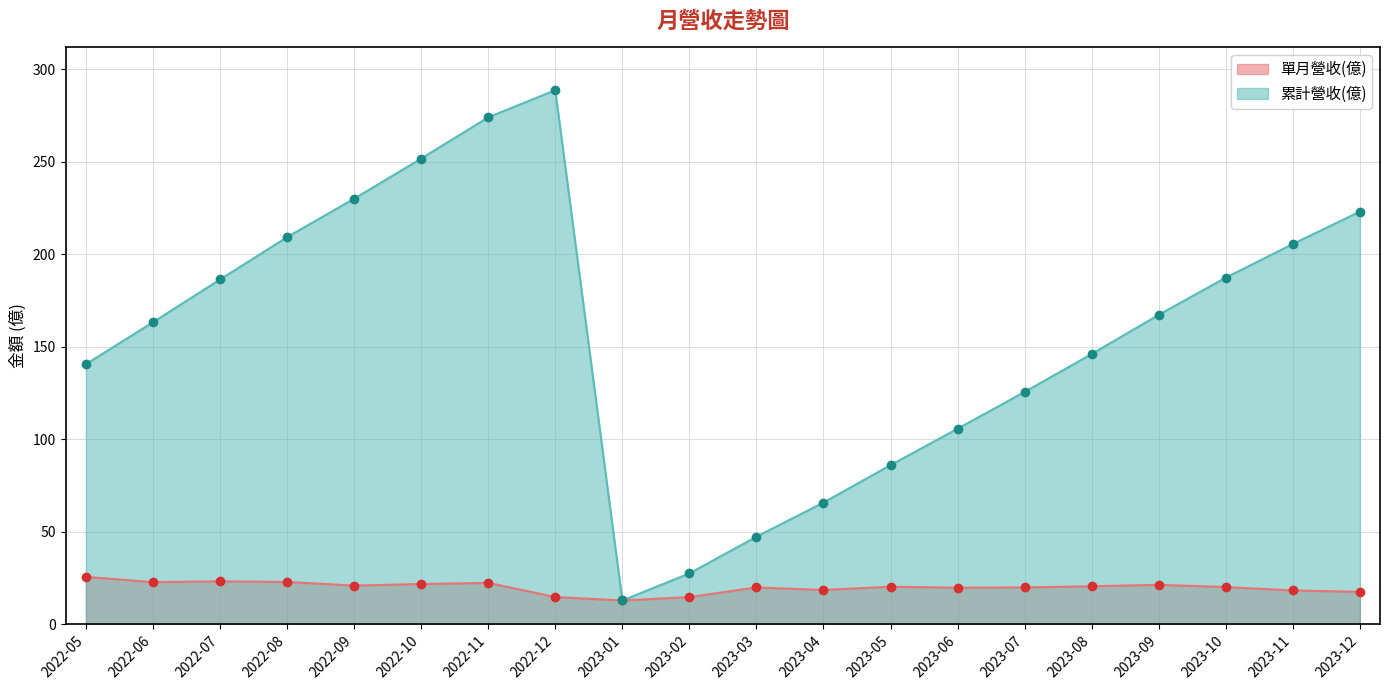

How many lines are shown in the chart?

2